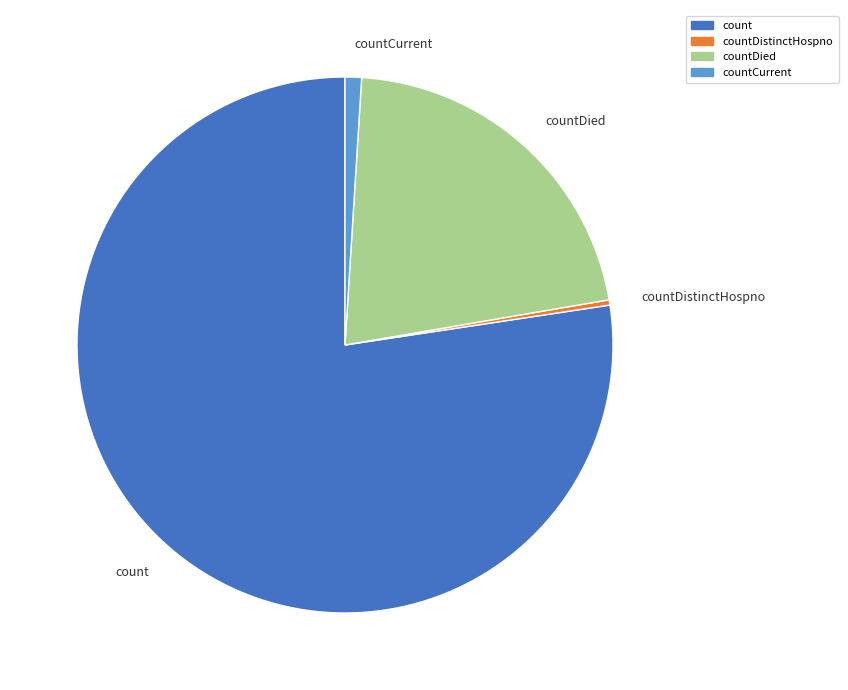

Is there any slice that represents more than half of the pie?

Yes